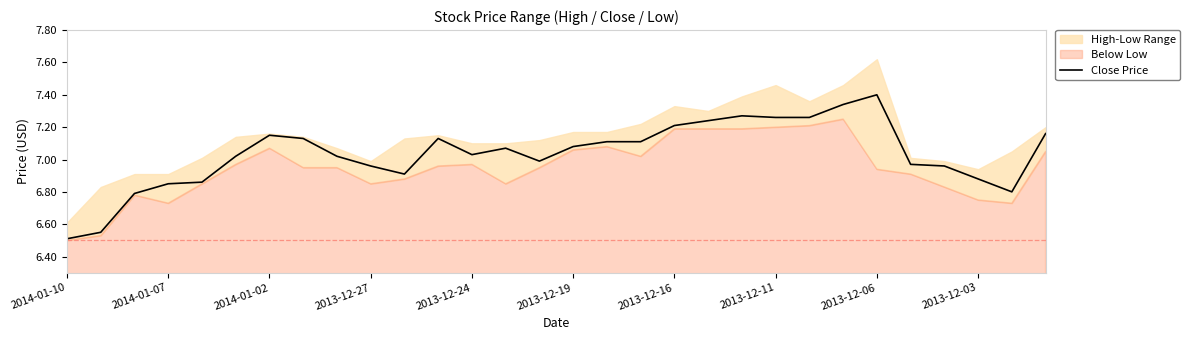

What is the maximum value for Close Price?

7.4